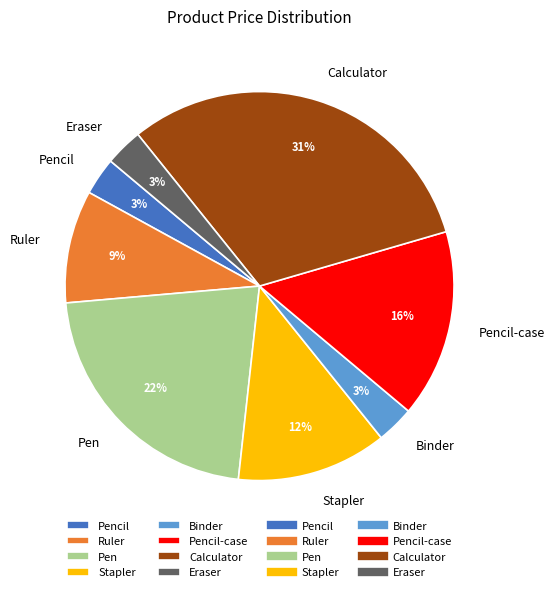

Combined, do Binder and Pen account for over 50%?

No